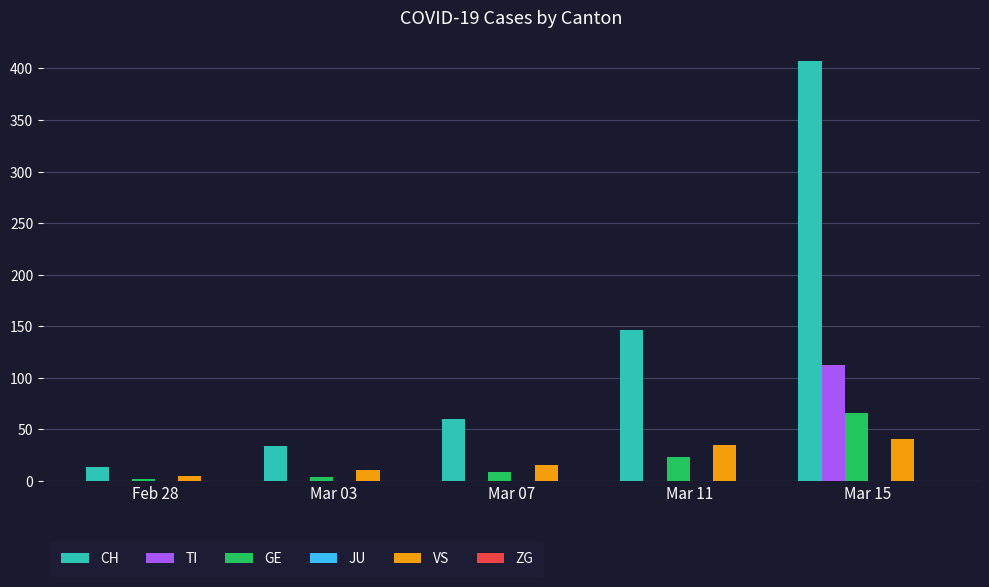

What is the average value of the TI series?

22